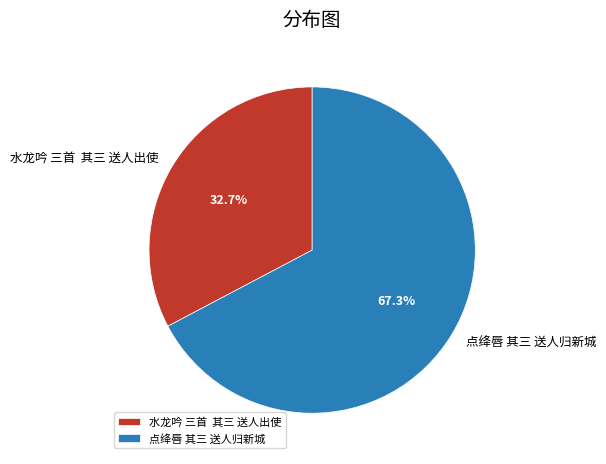

Combined, what portion of the pie is 点绛唇 其三 送人归新城 and 水龙吟 三首 其三 送人出使?

100.0%